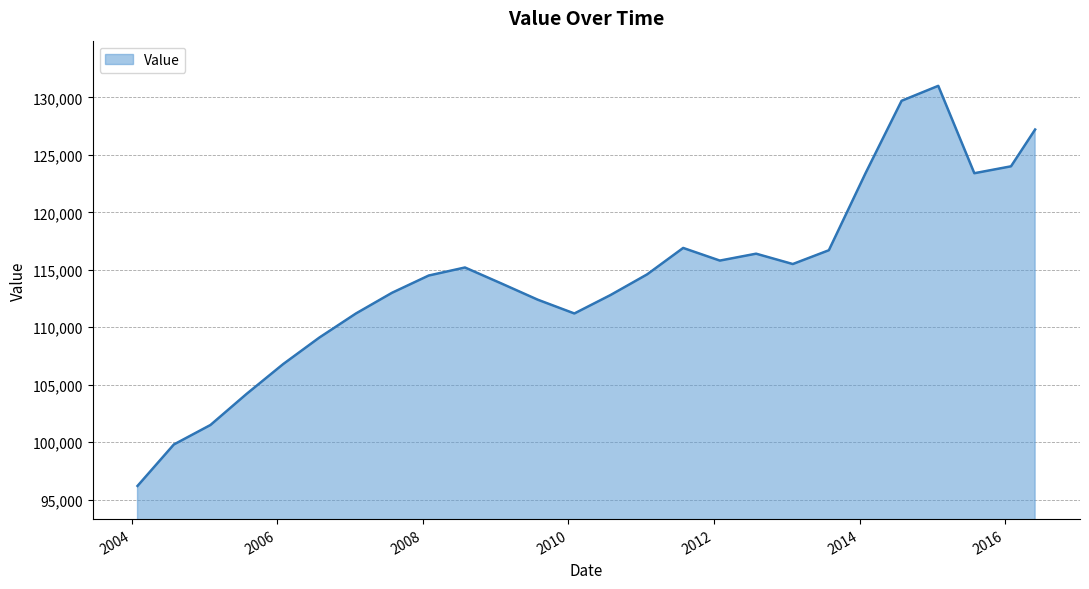

What is the minimum value shown in the chart?

96200